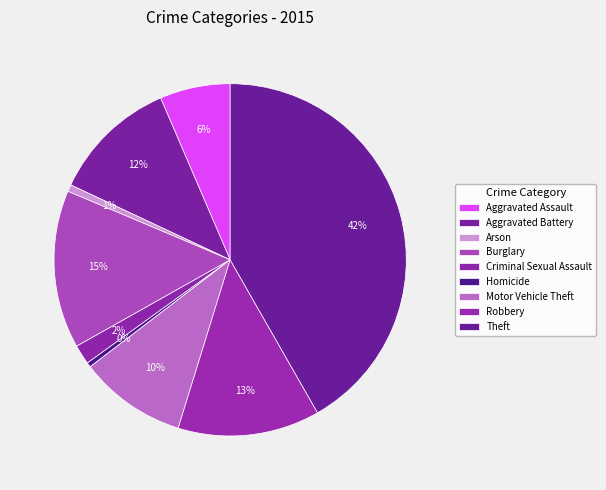

The Motor Vehicle Theft slice represents 1% of the pie. True or false?

False